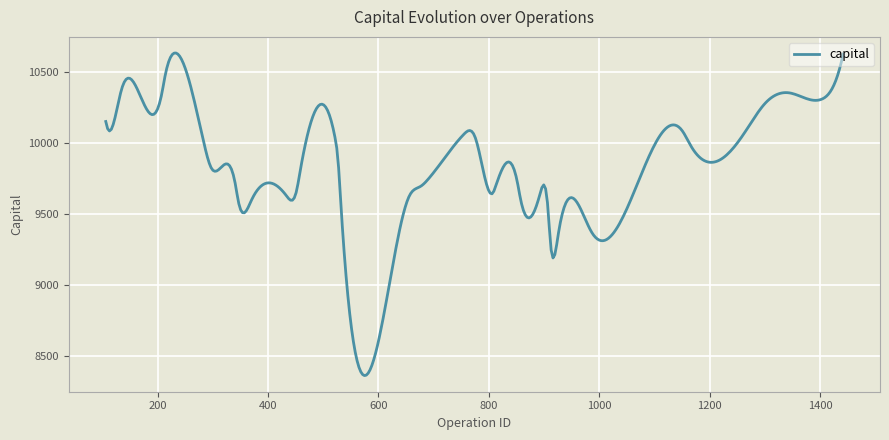

What is the smallest value displayed?

8362.1